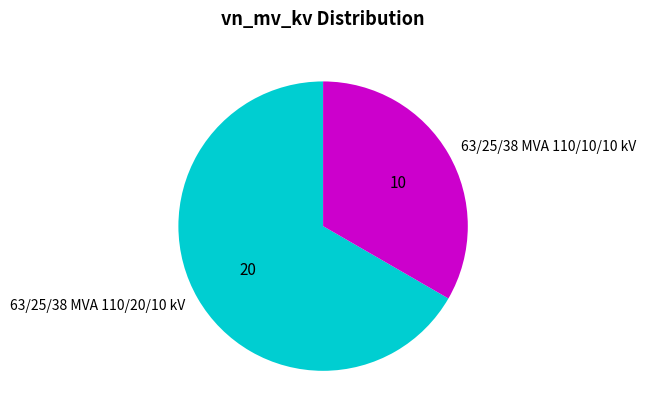

Combined, do 63/25/38 MVA 110/10/10 kV and 63/25/38 MVA 110/20/10 kV account for over 50%?

Yes